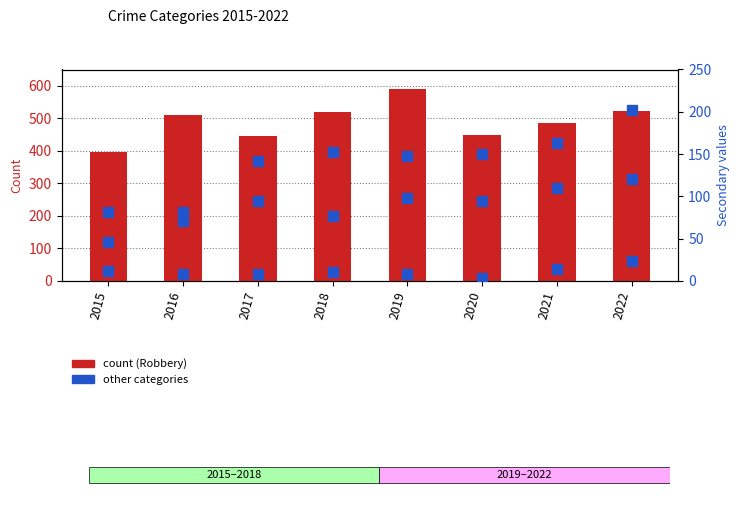

Is it true that Aggravated Assault equals 95 at 2017?

True